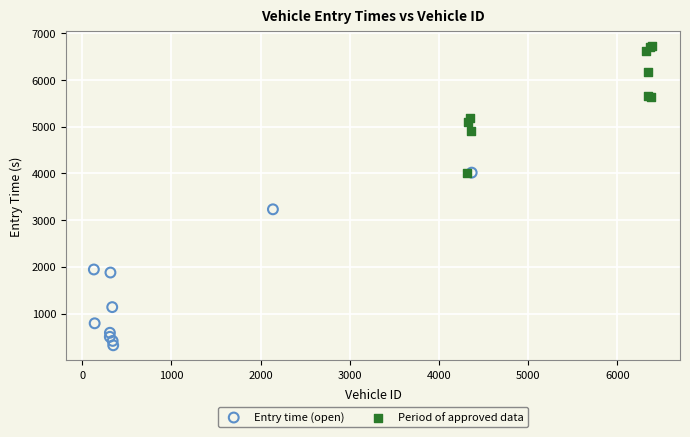

Which series has the widest spread of Y values?

Entry time (open)